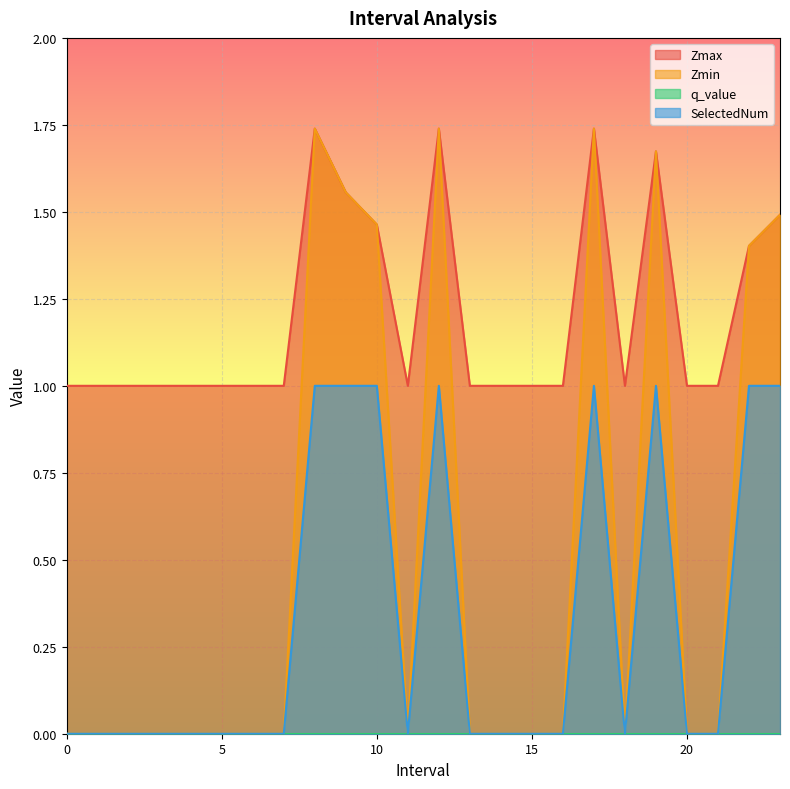

Is it true that SelectedNum equals 0.5 at 7?

False